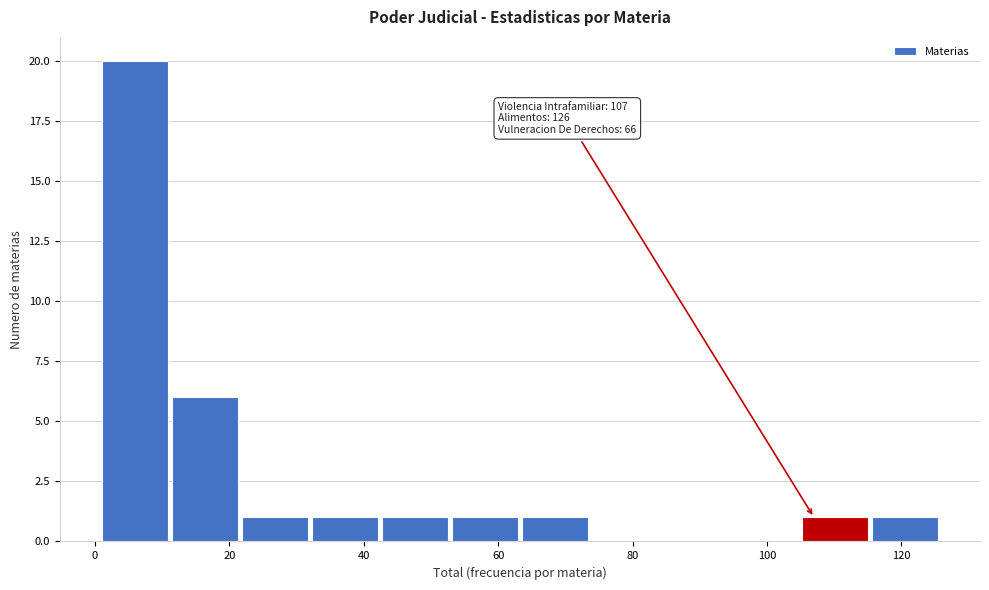

Over which range of the x-axis is the bar tallest?

2 to 12